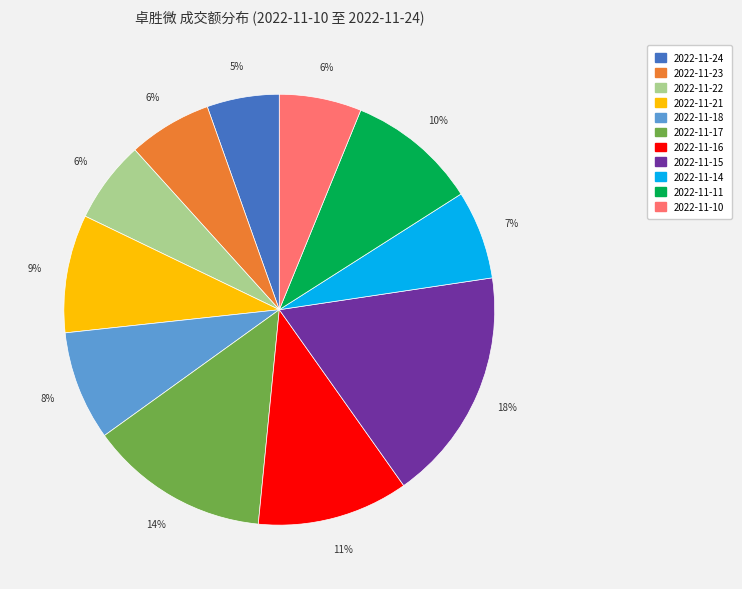

Which category has the biggest portion of the pie?

2022-11-15